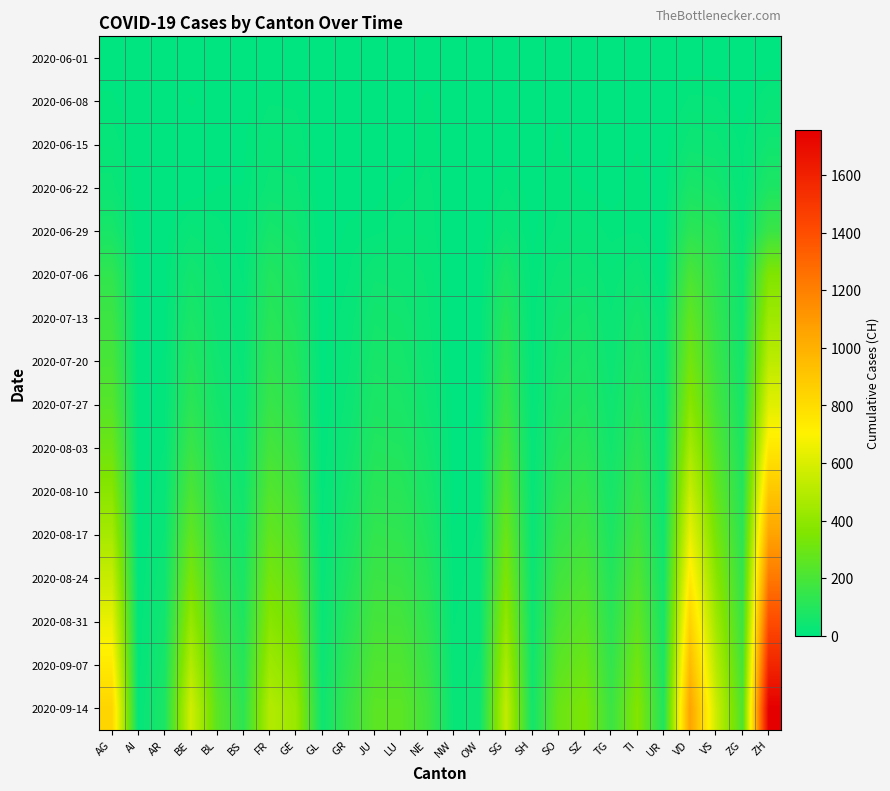

Which label corresponds to the largest value in the chart?

ZH